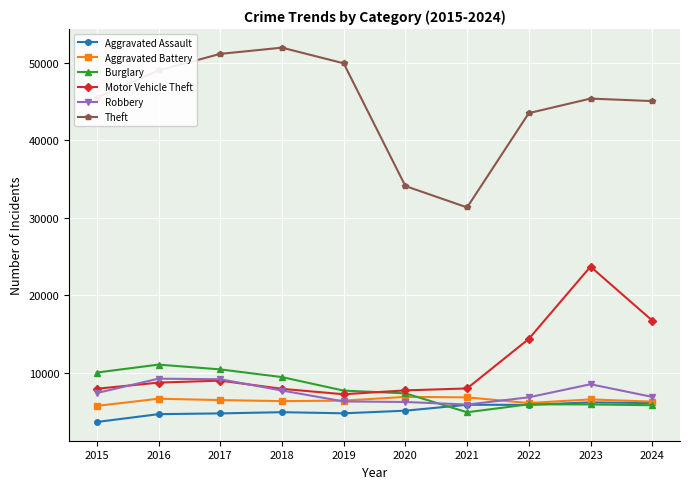

At how many categories does at least one series exceed 5615?

10